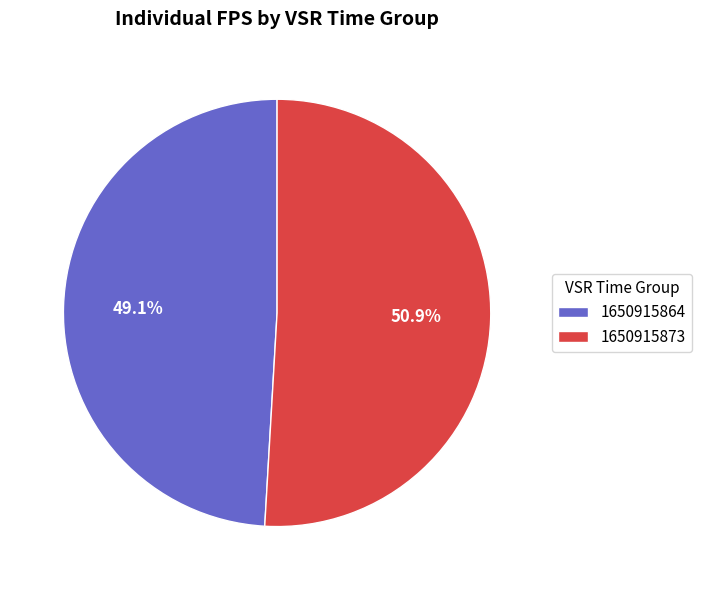

Is it true that 1650915864 is 57% of the pie?

False